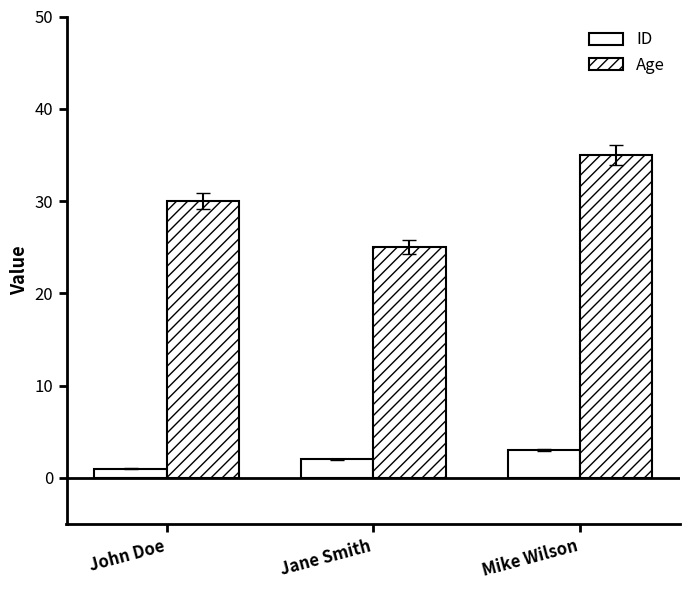

What is the spread (max minus min) of values at John Doe?

29